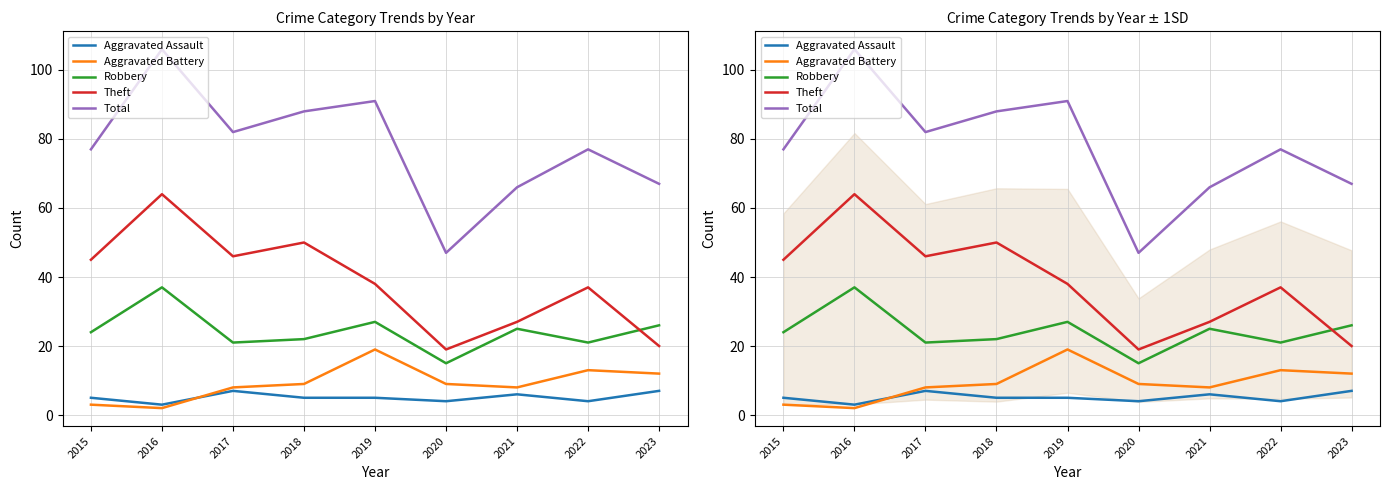

Which series changed the most between 2017 and 2018?

Total